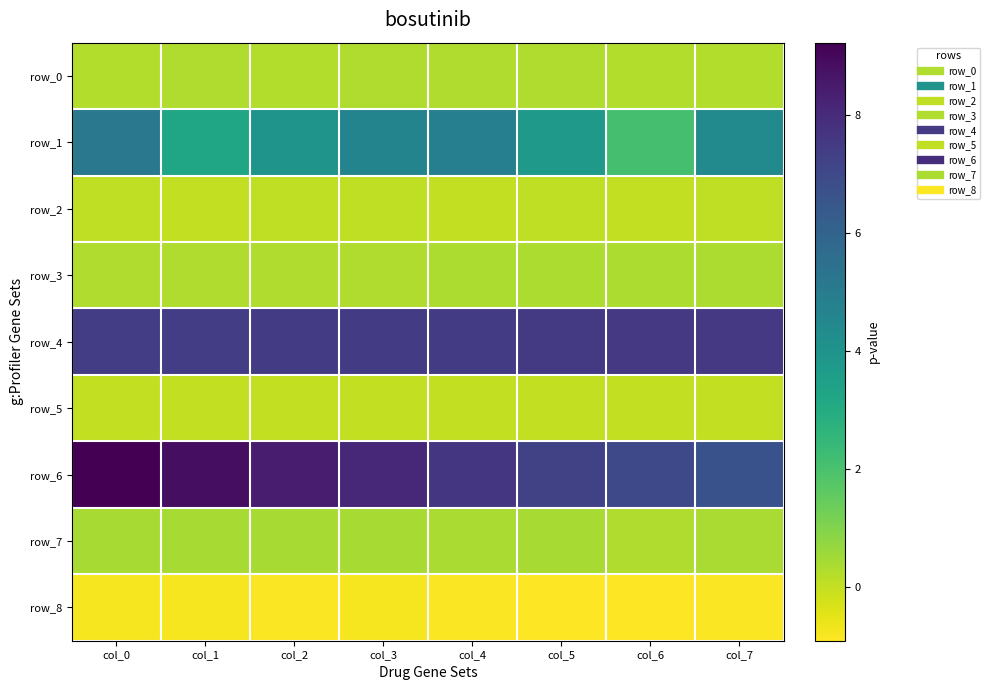

True or false: row_8 has a value of -0.8 at col_4.

True